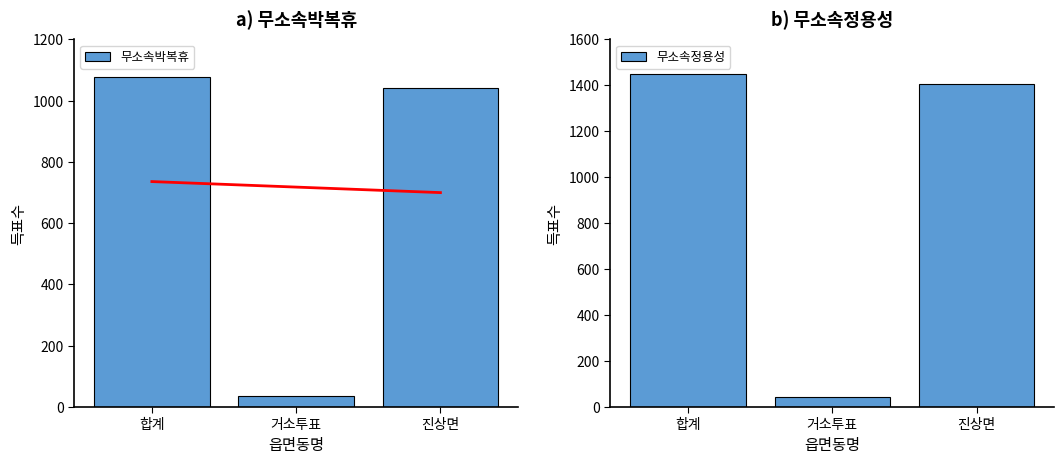

Are the bars grouped side by side (vs. stacked)?

Yes